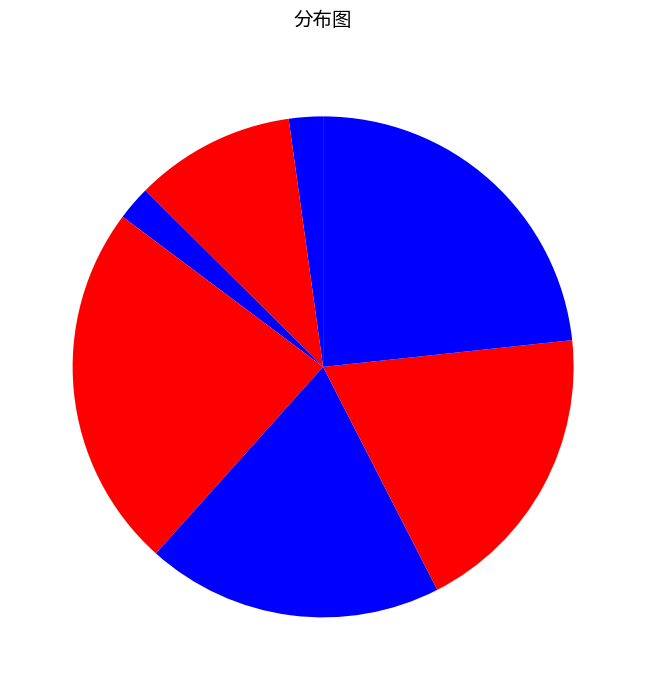

To the nearest percent, what is the difference between the largest and smallest slice percentages?

21%